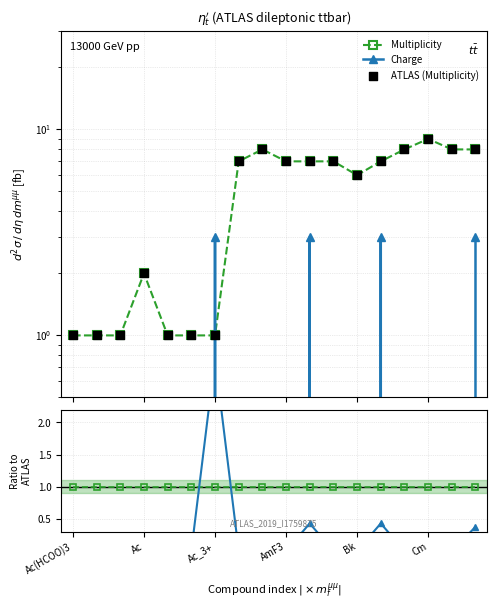

What is the total value across all series at Ac_3+?

5.0